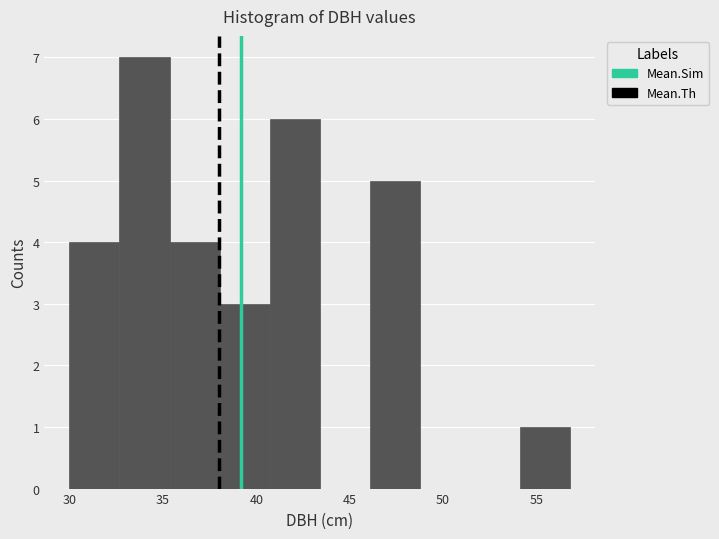

Which range on the x-axis has the tallest bar?

32.5 to 35.5